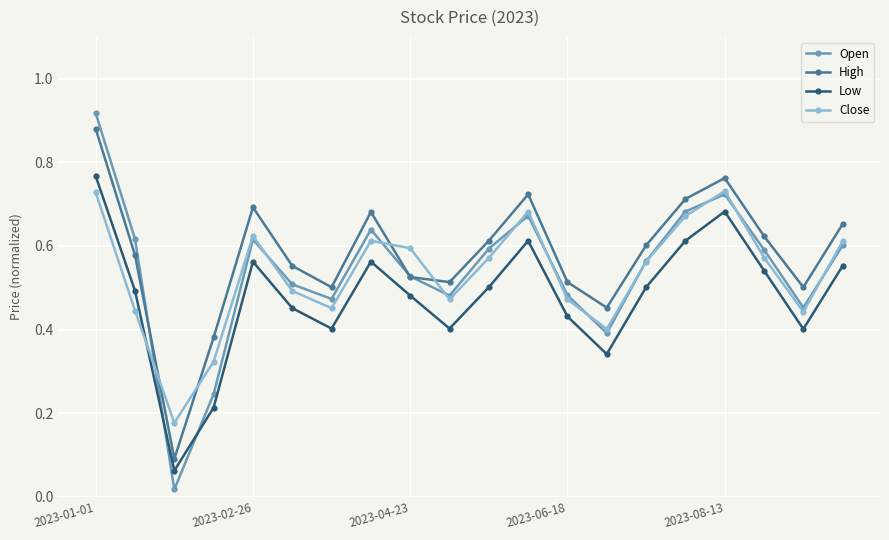

True or false: Low has more than 2 interior local peaks.

True